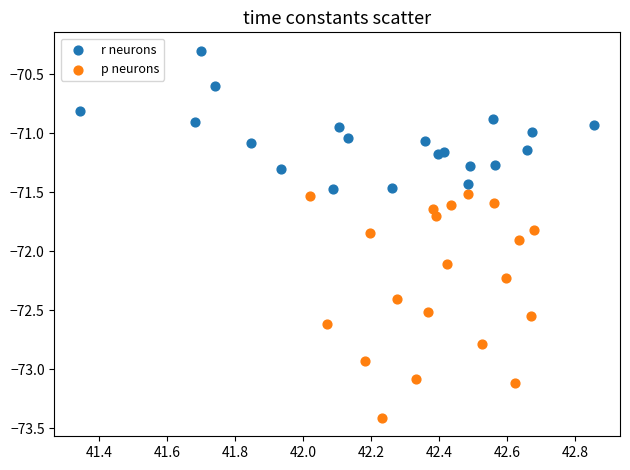

Which series has the largest Y range (max minus min)?

p neurons